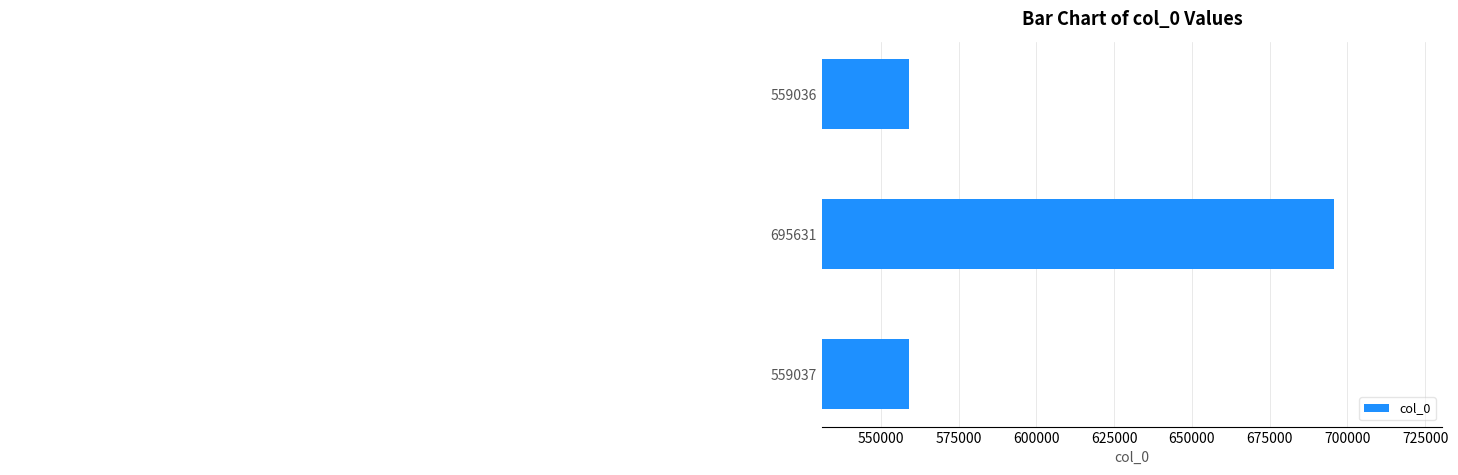

Between 559037 and 559036, which is larger?

559037